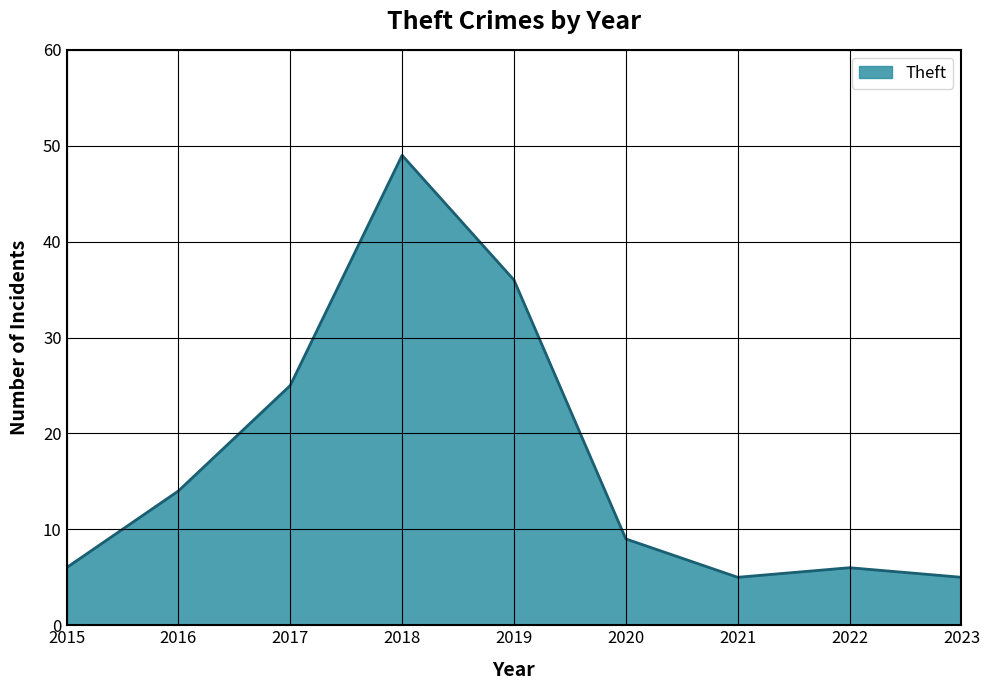

What is the difference between the maximum and minimum values?

44